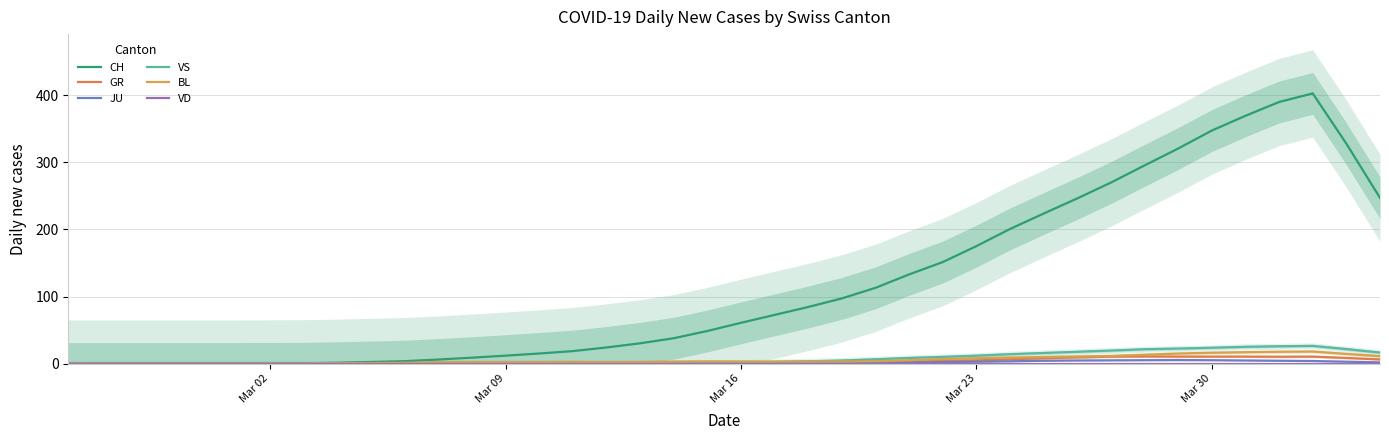

What is the average value of the GR series?

3.3